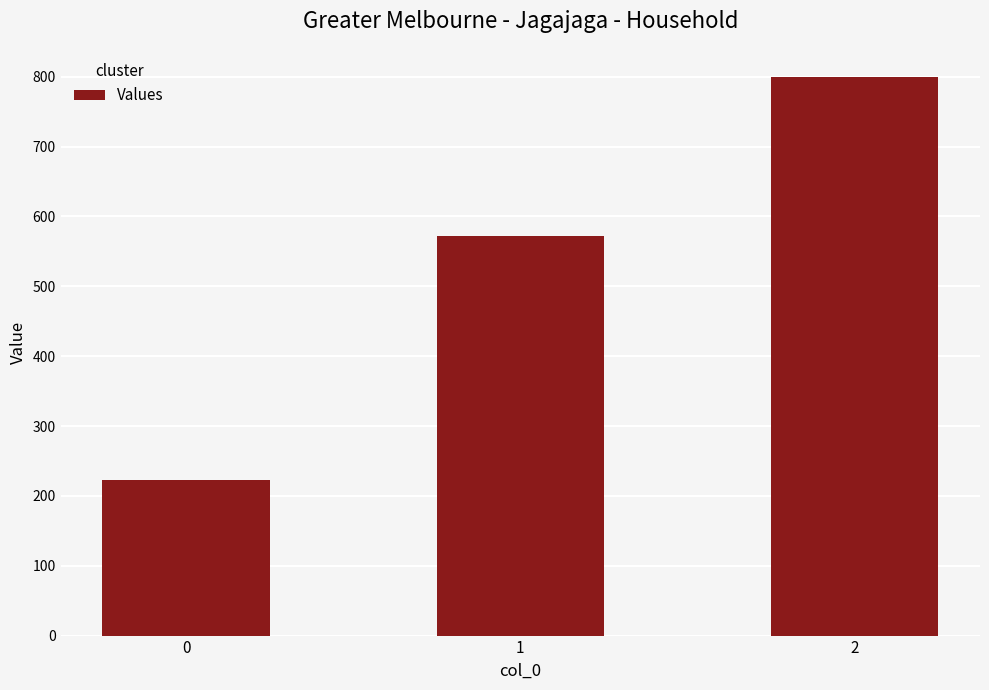

The value at 1 is 571.4. True or false?

True